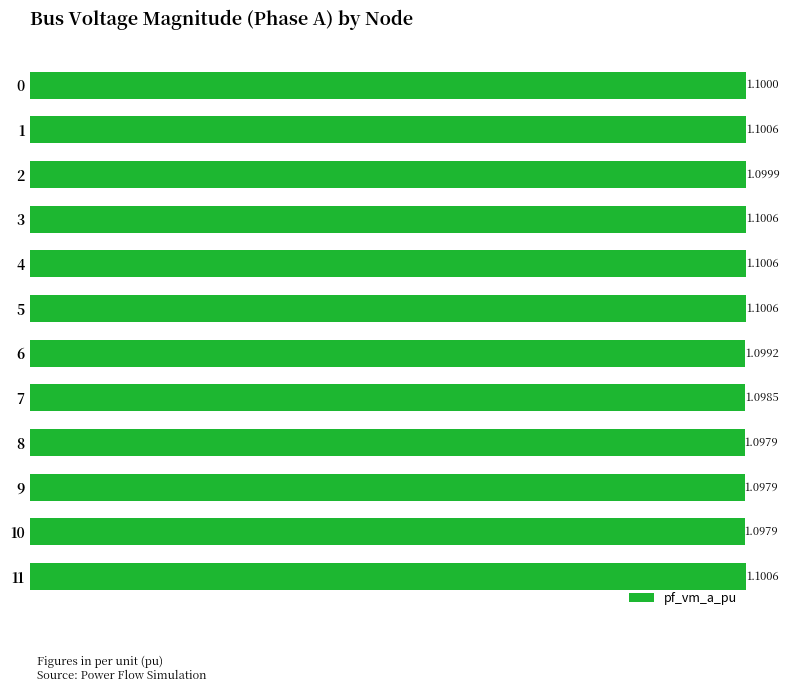

Is it true that the value at 8 is 1.7?

False